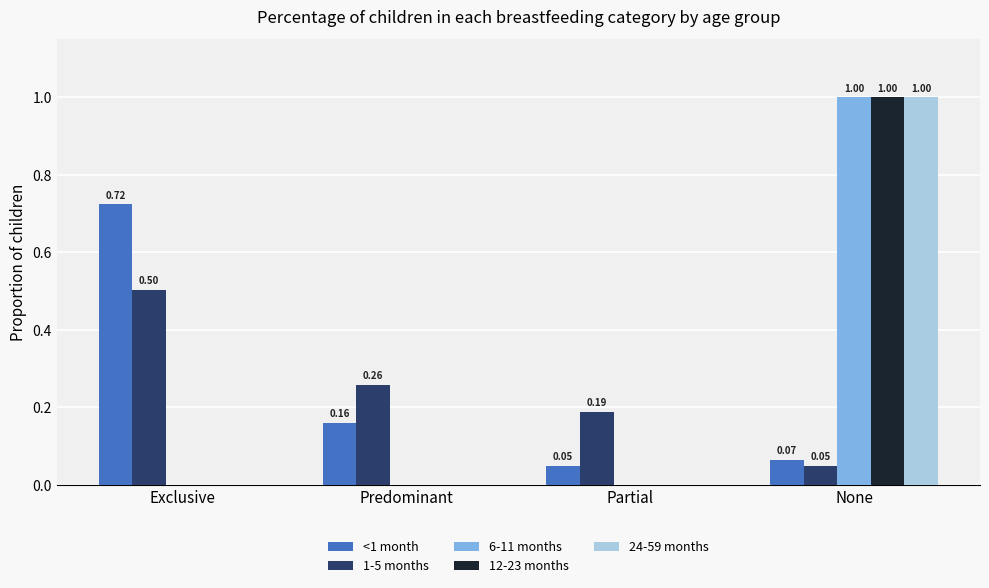

How many groups of bars are there?

4